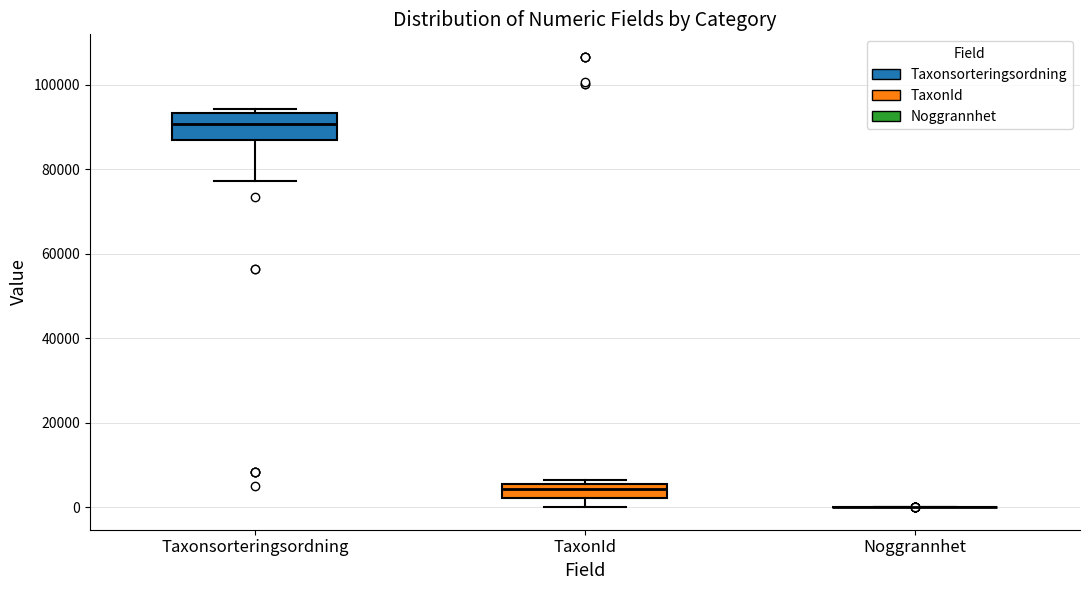

Reading left to right, transcribe this box plot: for each box, give where its median line is, the range the box spans, and where its two whiskers end, as read against the y-axis. The values are not printed on the chart, so give them approximately, as read against the axis.

Taxonsorteringsordning: median 90000, box 86000 to 94000, whiskers 78000 to 94000 (just above the box's upper edge)
TaxonId: median 4000, box 2000 to 6000, whiskers 0 to 6000 (just above the box's upper edge)
Noggrannhet: box collapsed to a line at 0, whiskers 0 to 0